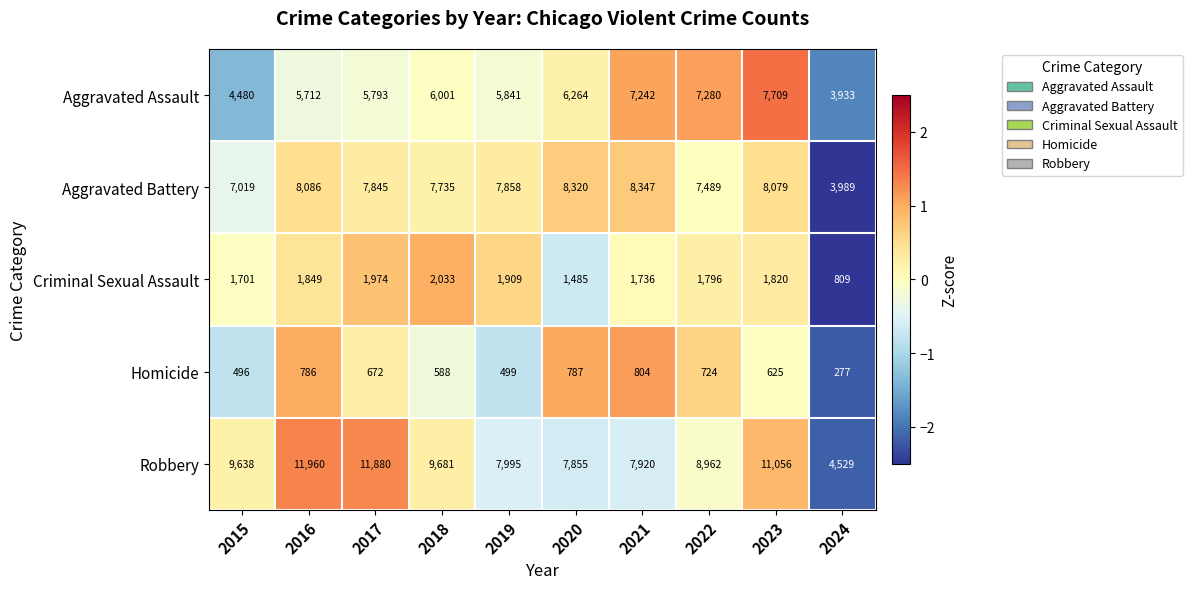

How many categories are shown in the chart?

10